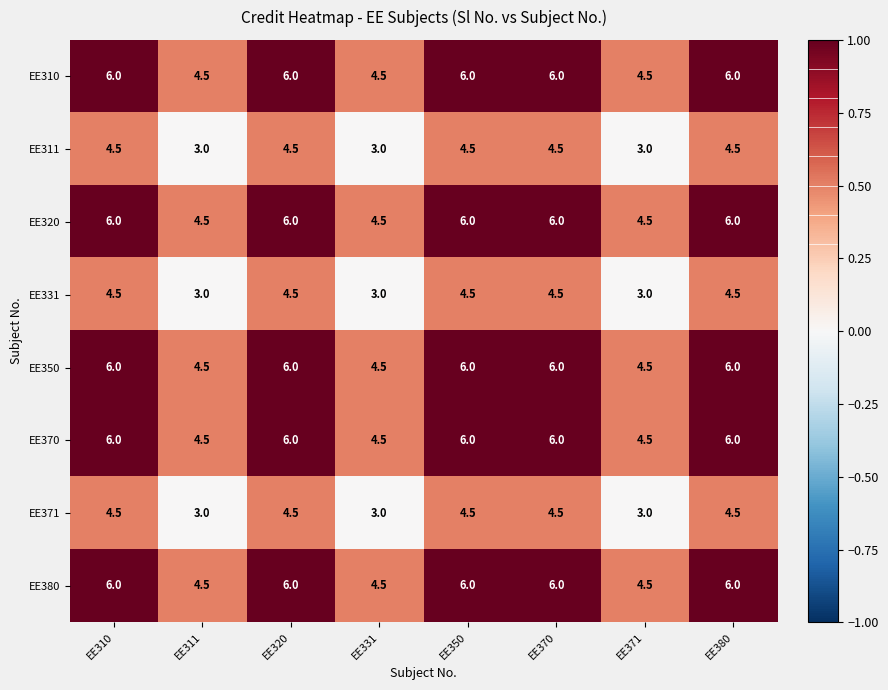

True or false: EE371 has a value of 3.0 at EE320.

False